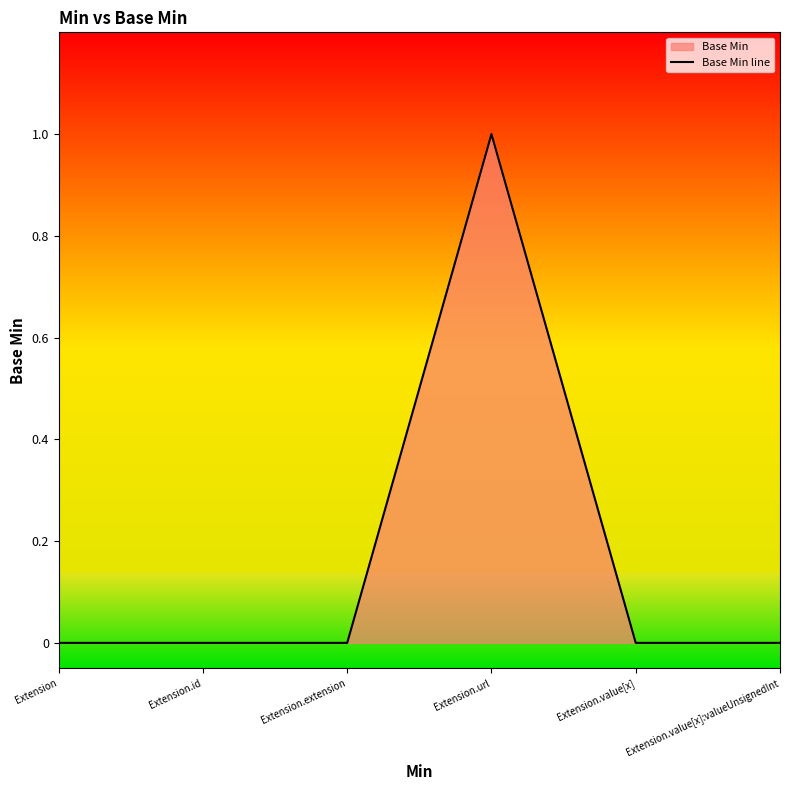

True or false: the data has more than 2 interior local peaks.

False